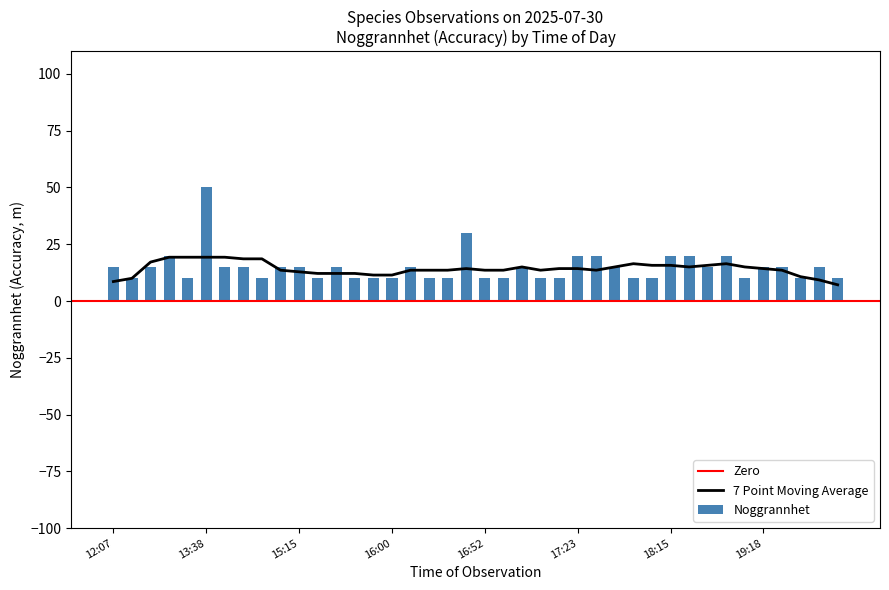

True or false: the data shows 10 at 39.

True